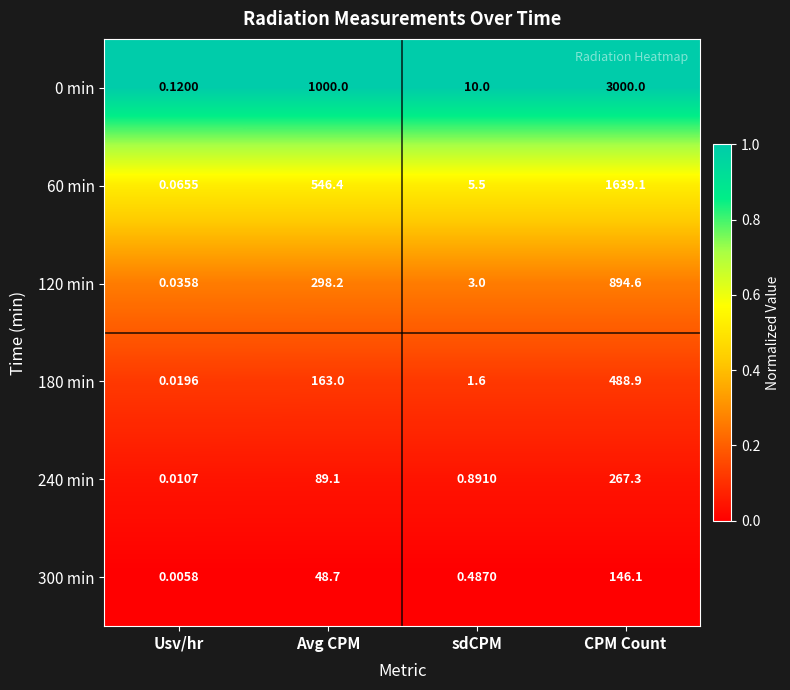

Where is 60 min nearest to the value 819?

Avg CPM